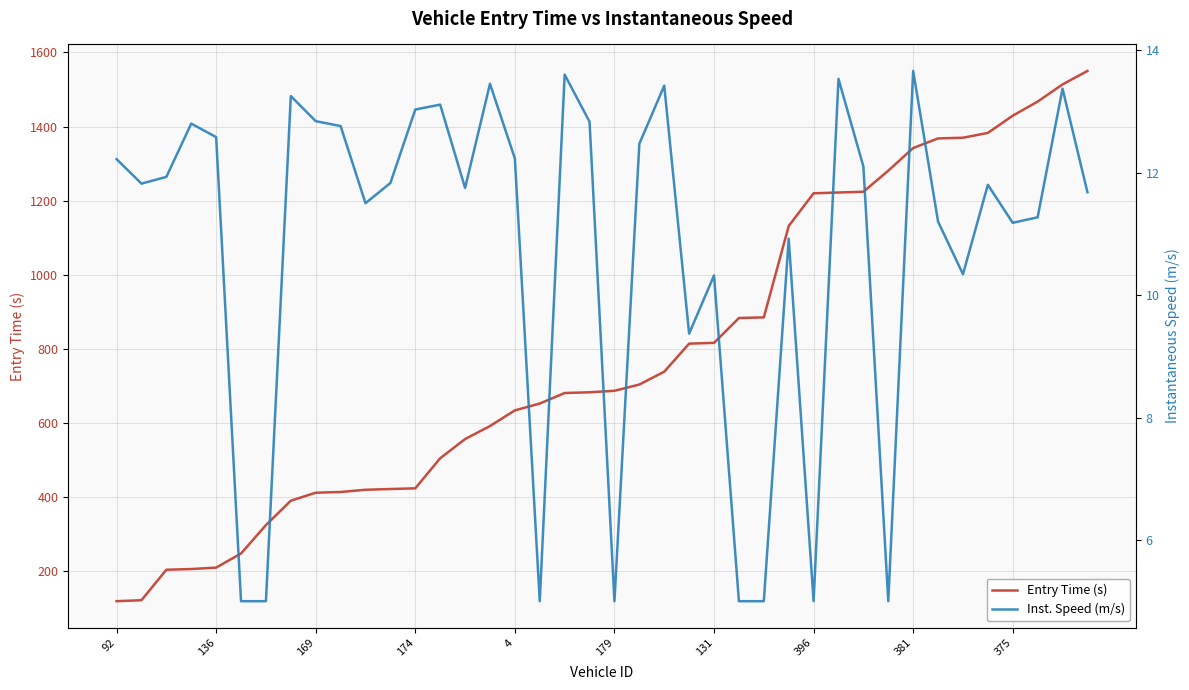

Reading left to right, extract all data points from this chart.

Entry Time (s): 119.6	122.2	204.5	206.4	210.2	248.3	324.9	390.8	412.3	414.2	420.3	422.2	424.1	505.3	557.0	592.1	634.4	652.9	681.2	683.2	687.2	704.1	738.8	814.4	816.5	883.5	885.3	1131.7	1220.1	1222.2	1224.2	1281.1	1342.2	1368.1	1370.0	1382.9	1429.4	1467.4	1513.7	1550.1
Inst. Speed (m/s): 12.2	11.8	11.9	12.8	12.6	5.0	5.0	13.2	12.8	12.8	11.5	11.8	13.0	13.1	11.8	13.4	12.2	5.0	13.6	12.8	5.0	12.5	13.4	9.4	10.3	5.0	5.0	10.9	5.0	13.5	12.1	5.0	13.7	11.2	10.3	11.8	11.2	11.3	13.4	11.7